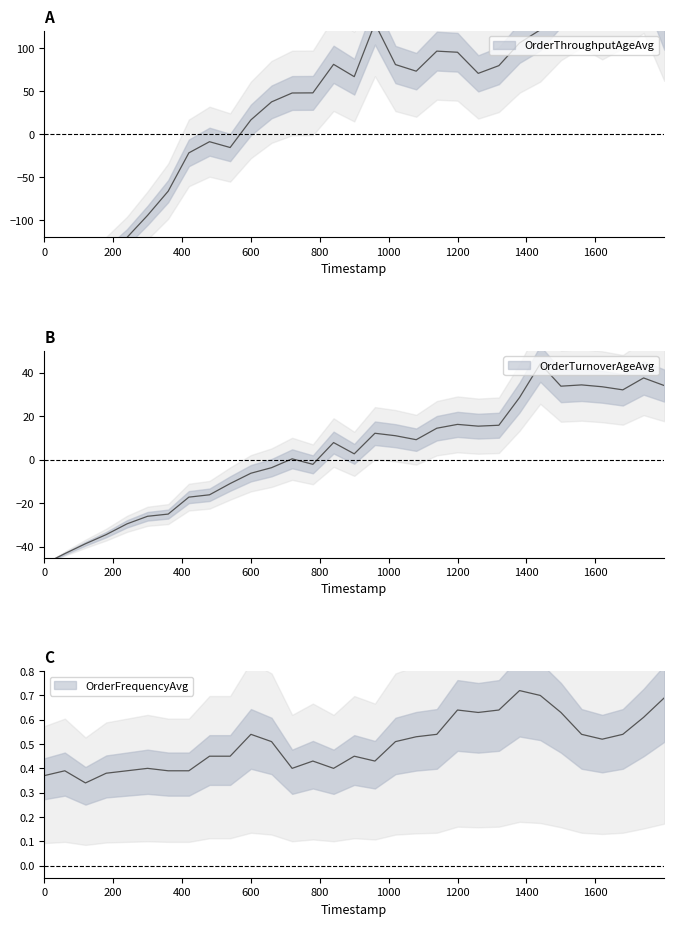

Count the number of data series in this chart.

3